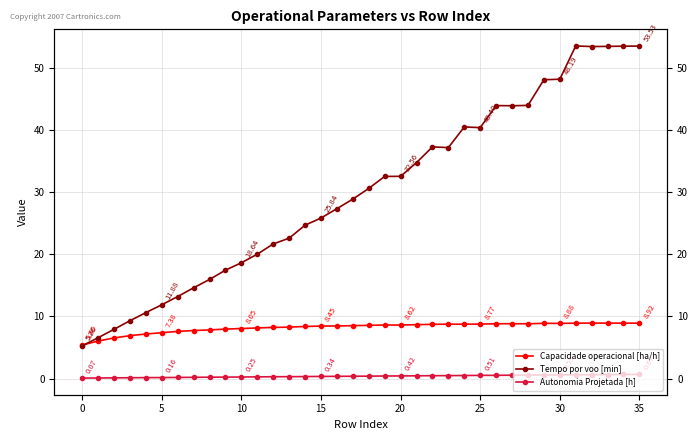

What are all the series names shown in the legend?

Capacidade operacional [ha/h], Tempo por voo [min], Autonomia Projetada [h]